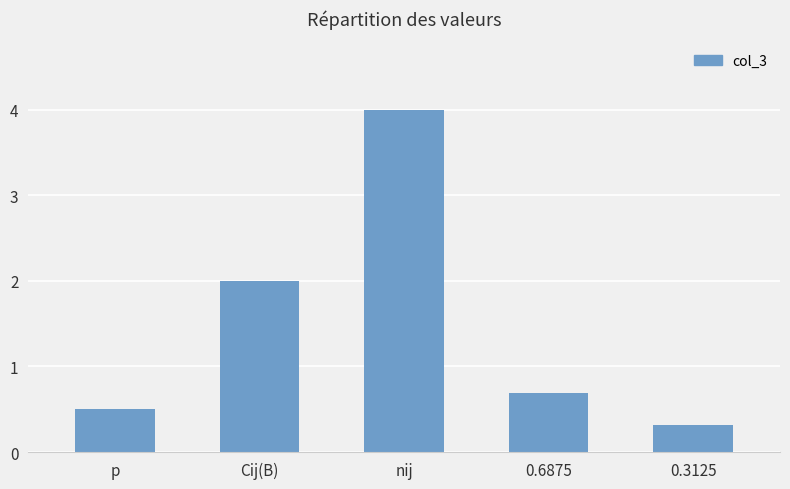

Are the bars horizontal?

No